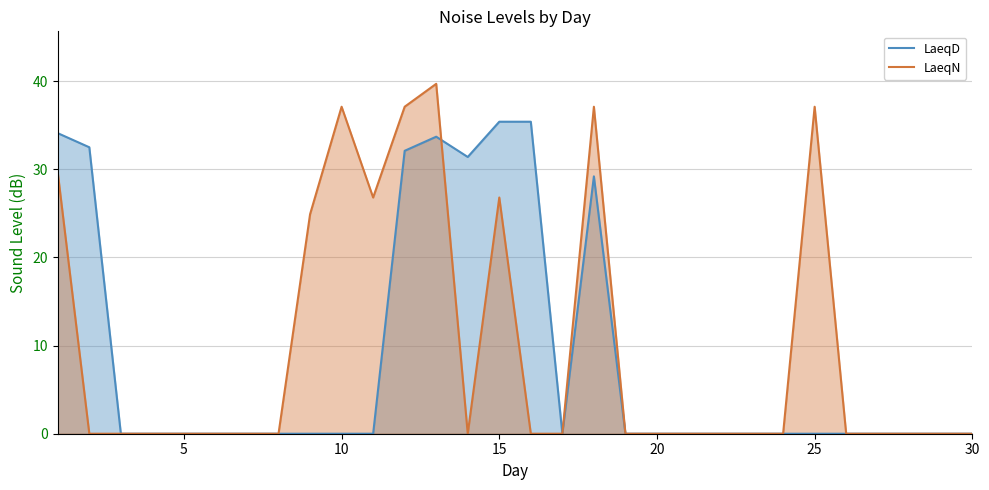

What is the maximum value for LaeqD?

35.4